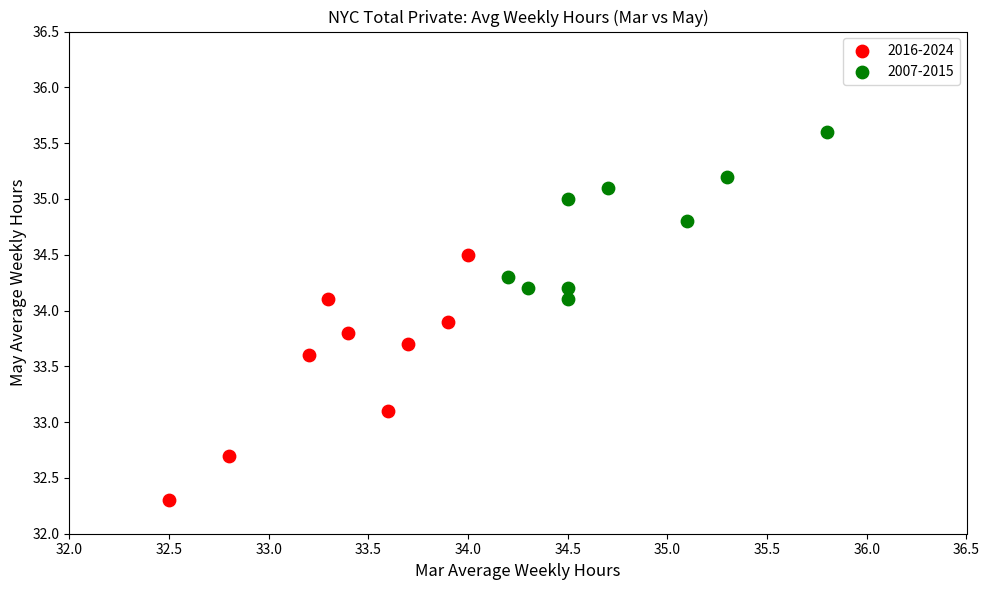

Which series contains the highest Y value?

2007-2015